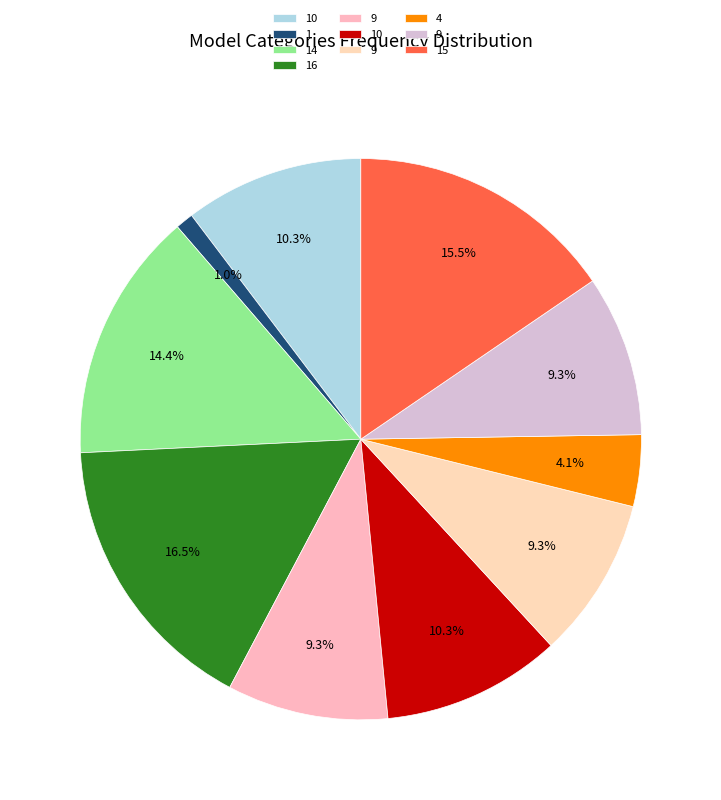

How many slices are in this pie chart?

10